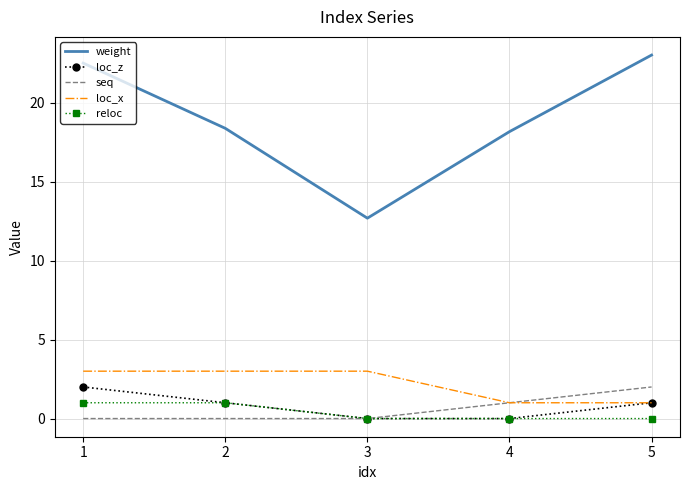

Count the seq values in the range 0 to 1.

4